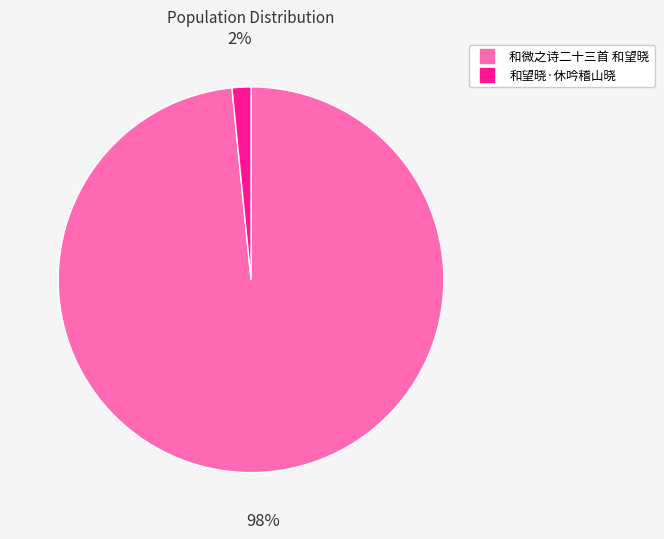

To the nearest percent, what percentage of the pie is 和微之诗二十三首 和望晓?

98%